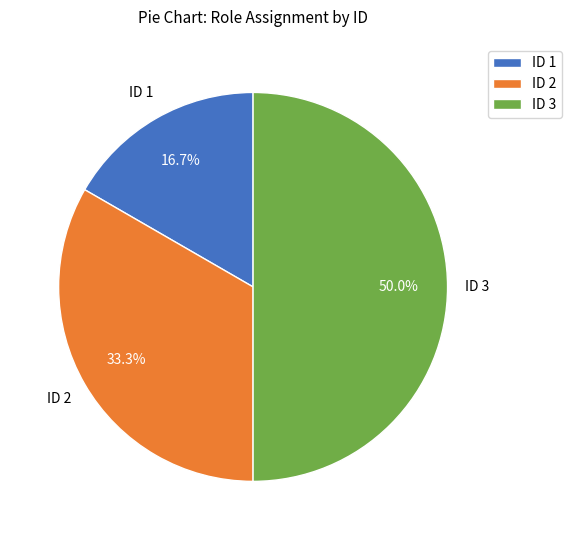

Does ID 2 account for over 50% of the chart?

No